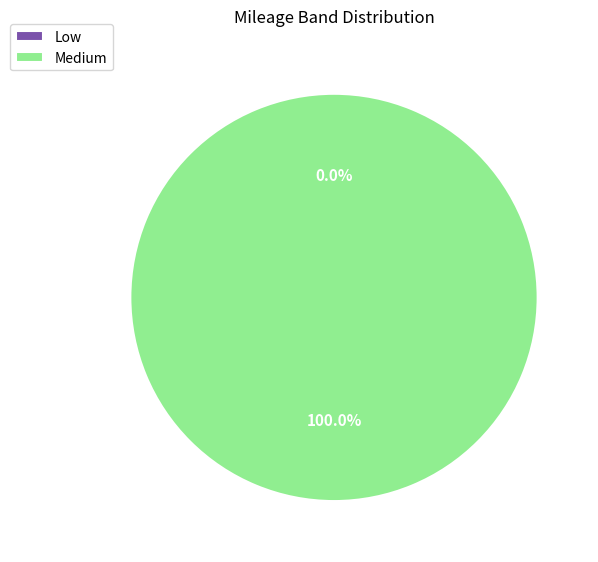

The Low slice represents 0% of the pie. True or false?

True